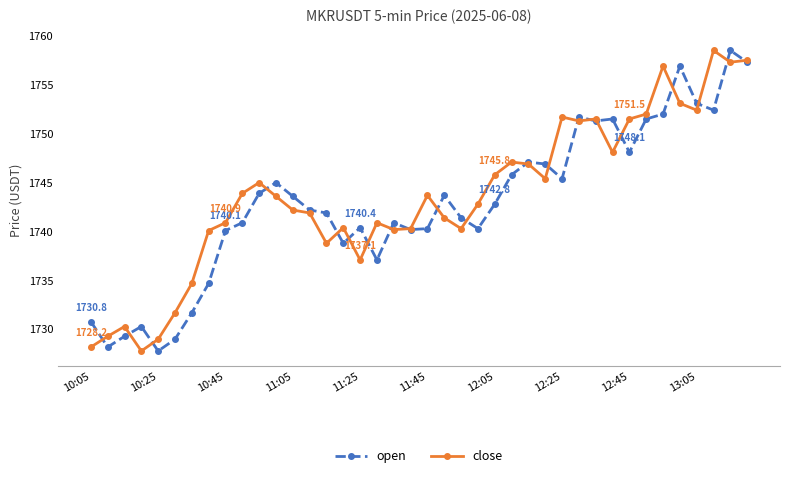

What is the value of the open point at the 34th from the left?

1751.5